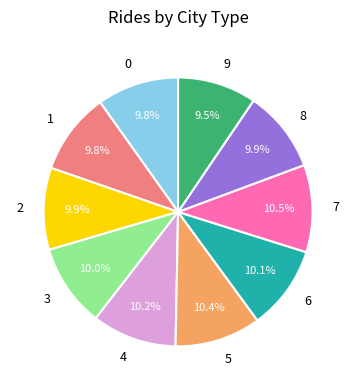

Is there a majority slice in this chart?

No